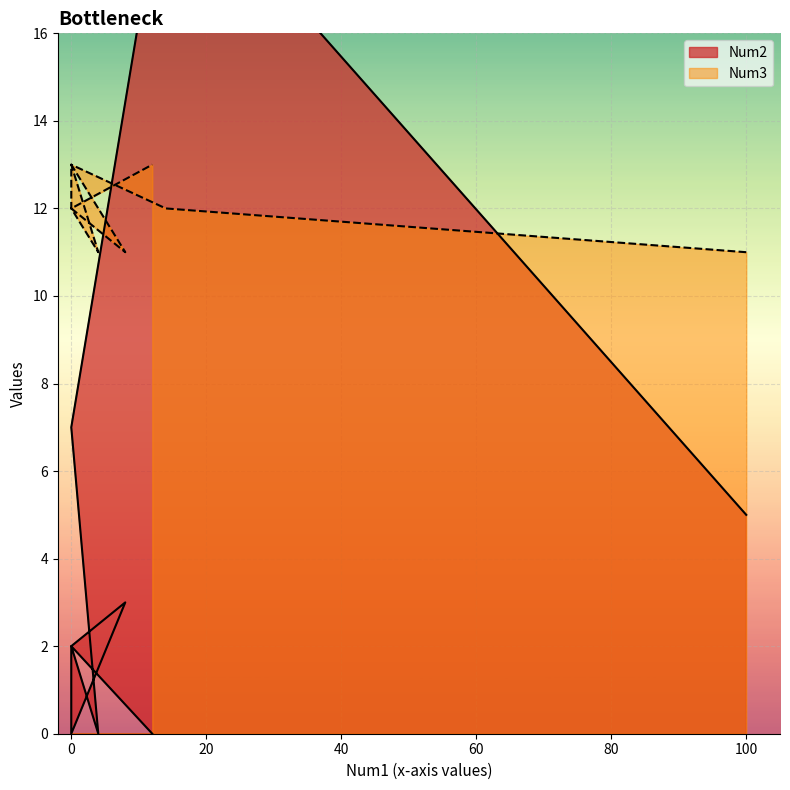

Read the Num2 value at 0, to the nearest 5.

5